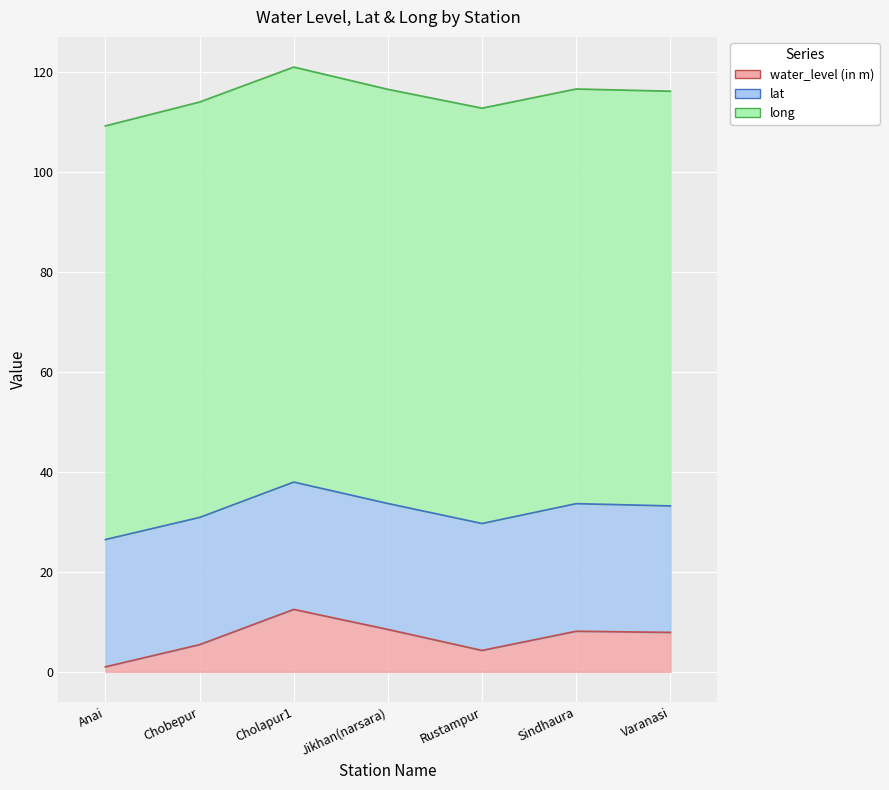

True or false: water_level (in m) and long cross at least once.

False